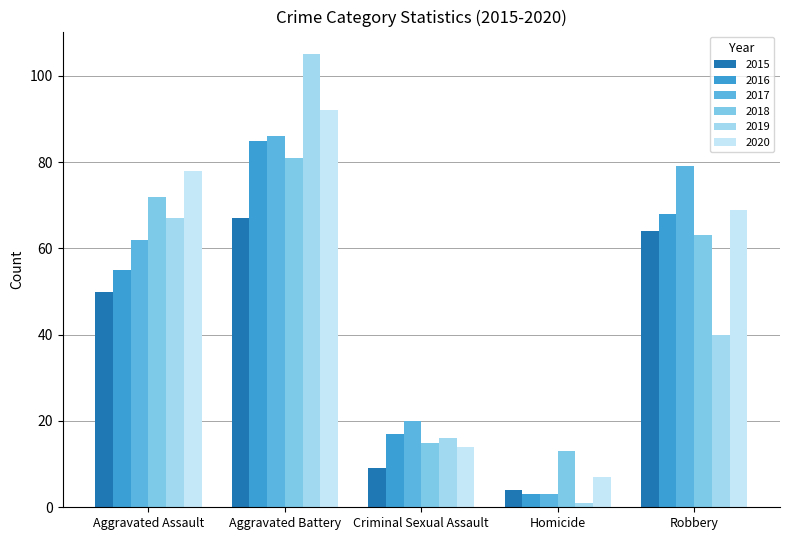

List the labels in order of 2020 value, smallest first.

Homicide, Criminal Sexual Assault, Robbery, Aggravated Assault, Aggravated Battery